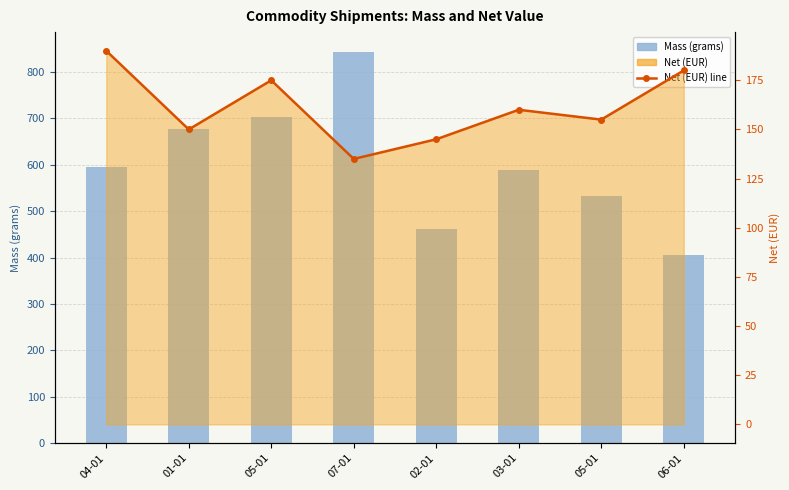

At 03-01, list the series in order from smallest to largest.

Net (EUR) line, Mass (grams)